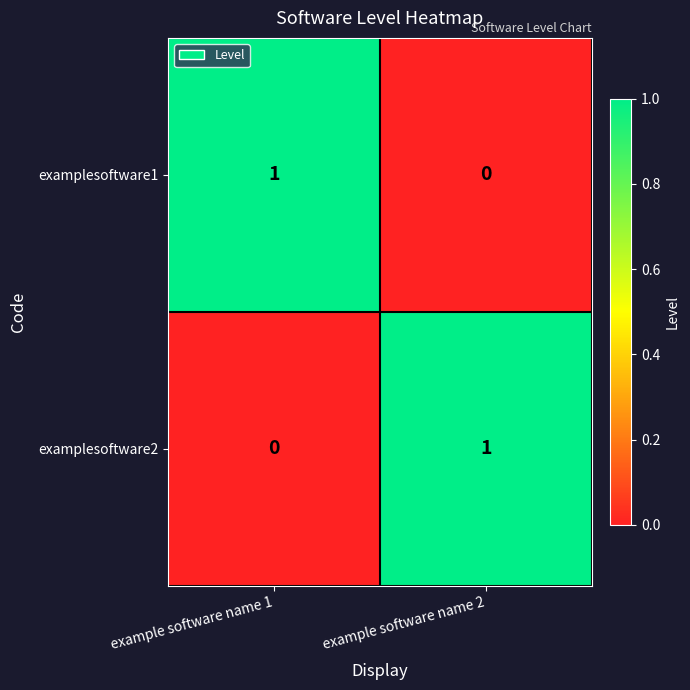

List the labels in order of examplesoftware1 value, largest first.

example software name 1, example software name 2